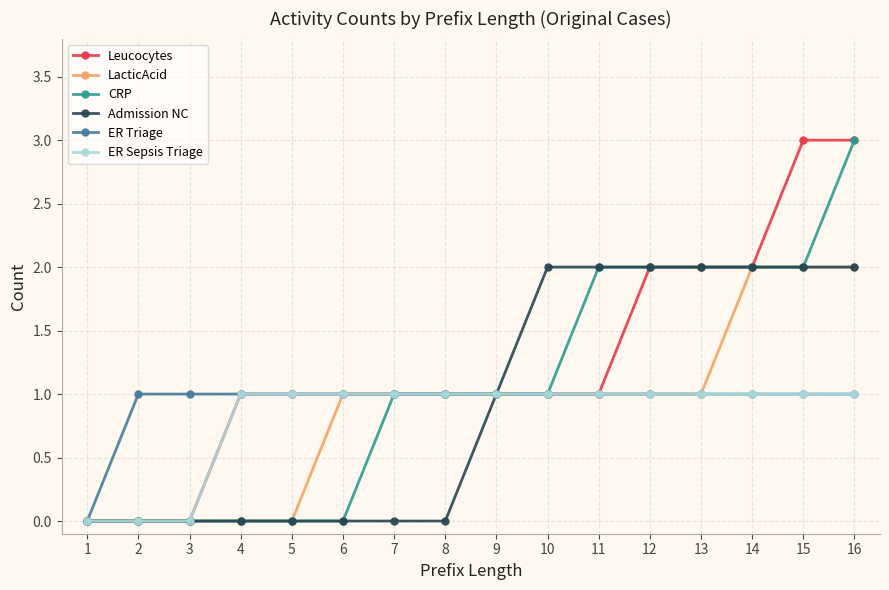

The Admission NC series shows 1 at 3. True or false?

False